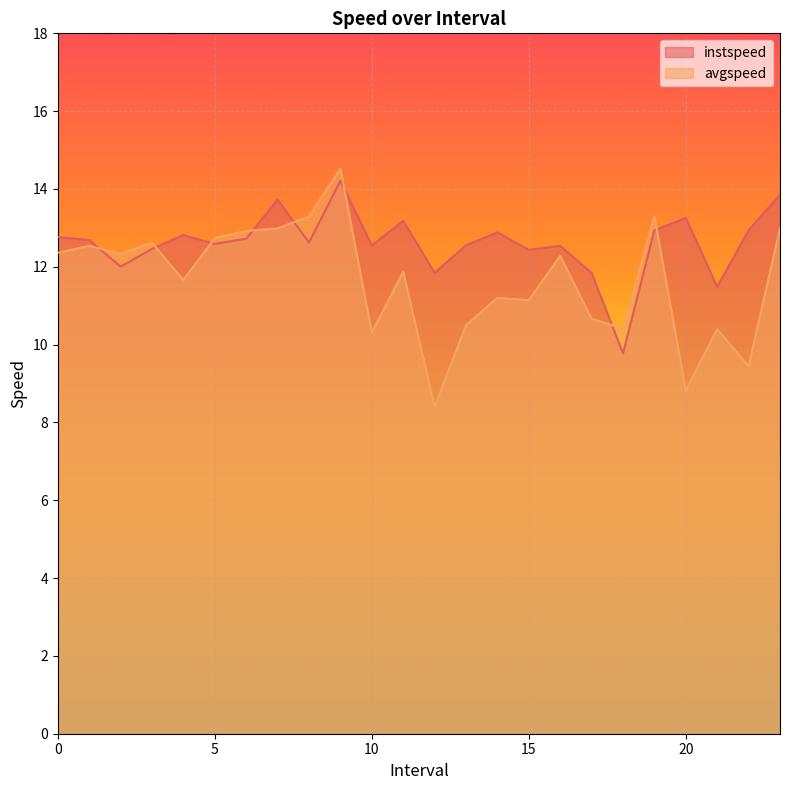

Which category has the lowest value across all series?

12.0